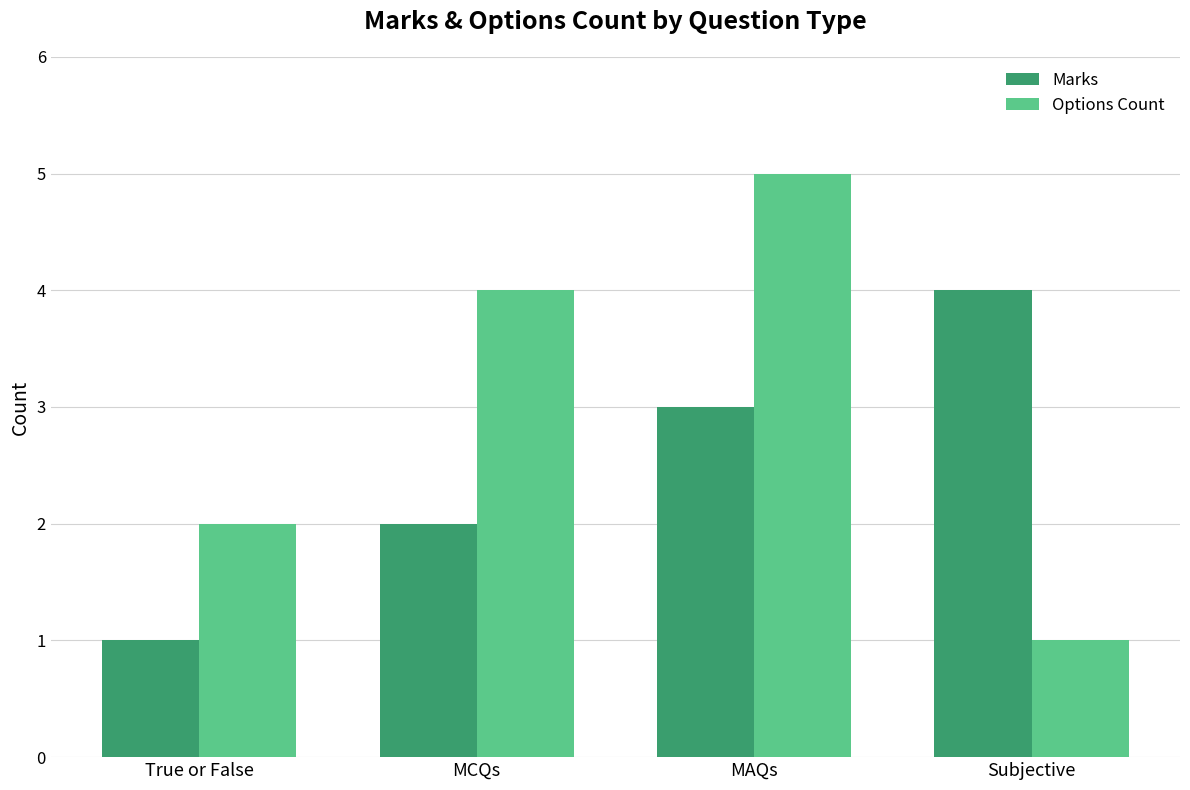

What is the difference between the highest and lowest values at True or False?

1